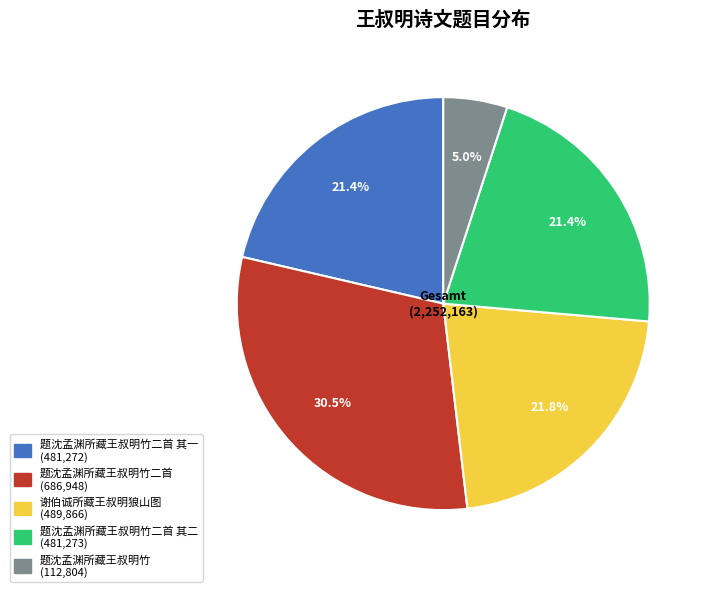

Is there any slice that represents more than half of the pie?

No